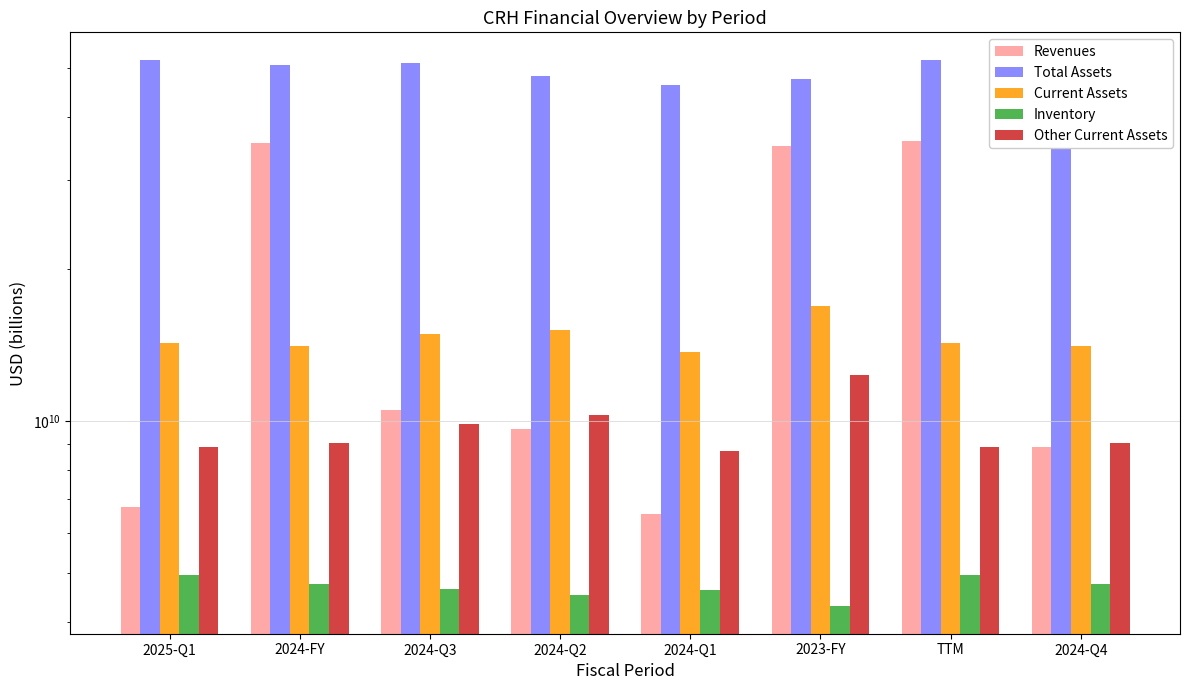

Is it true that Other Current Assets equals 12047427967 at TTM?

False